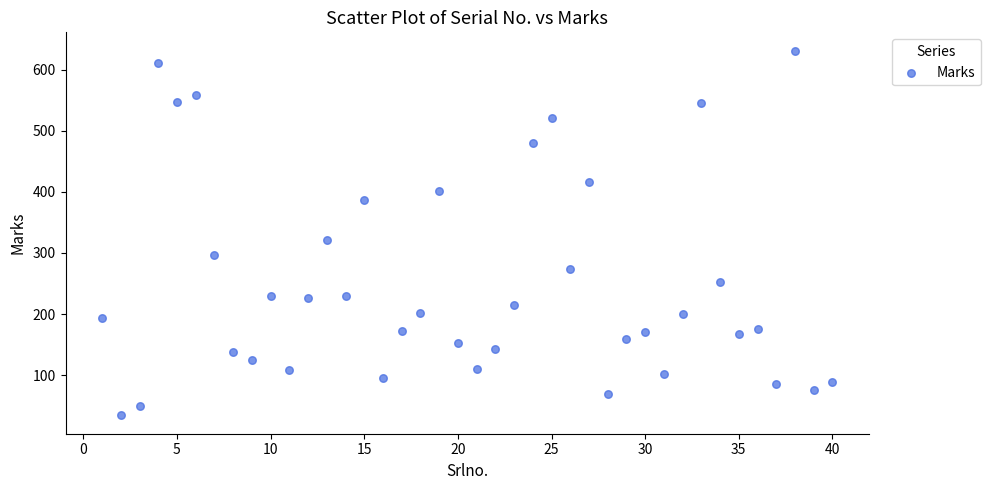

What Y value in the scatter plot is closest to 332?

321